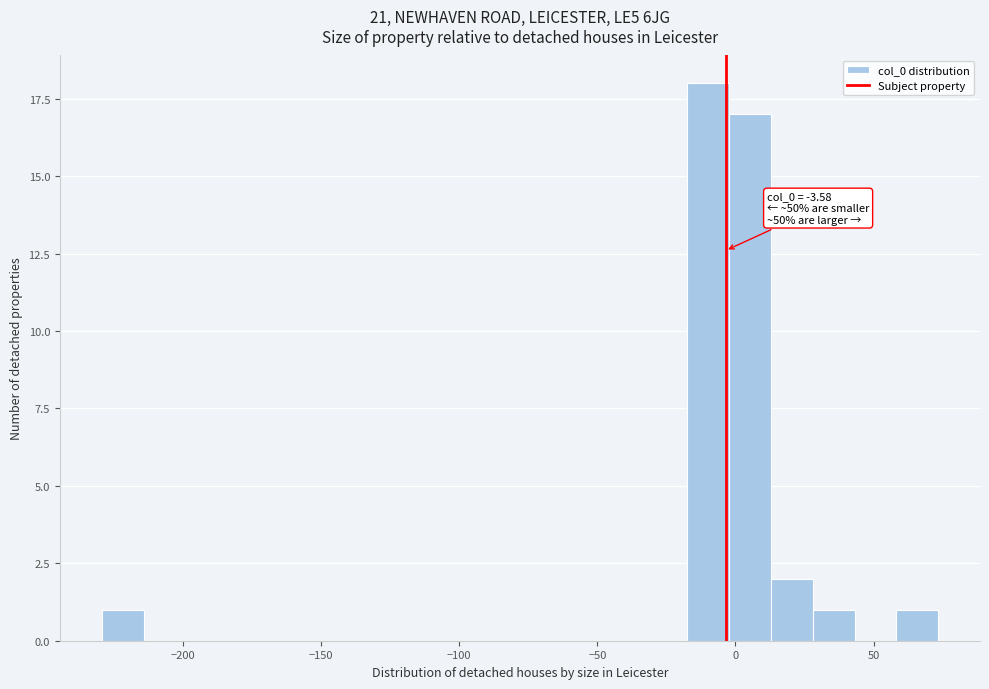

Read against the x-axis, roughly where is the centre of the tallest bar?

-10